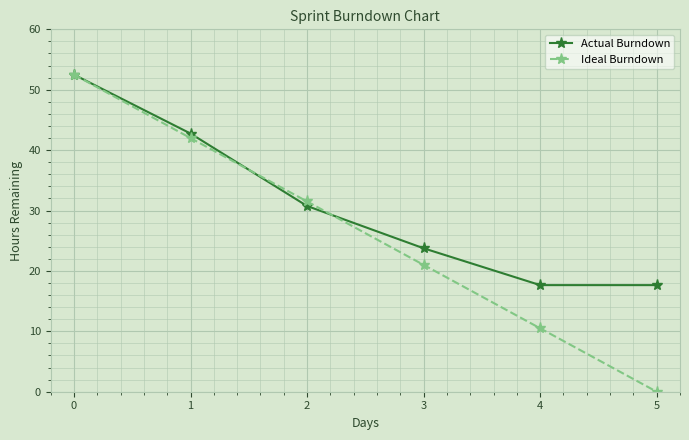

Which label corresponds to the smallest value in the chart?

5